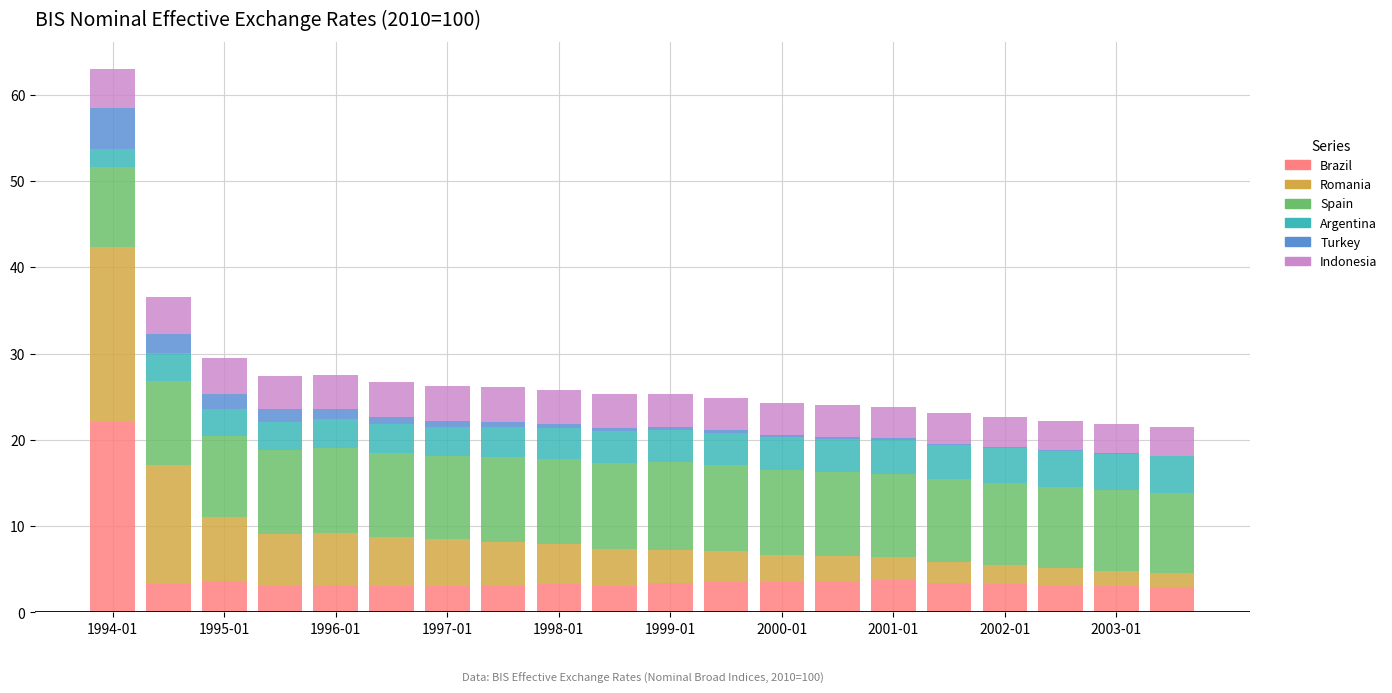

What is the sum of all Brazil values?

84.9